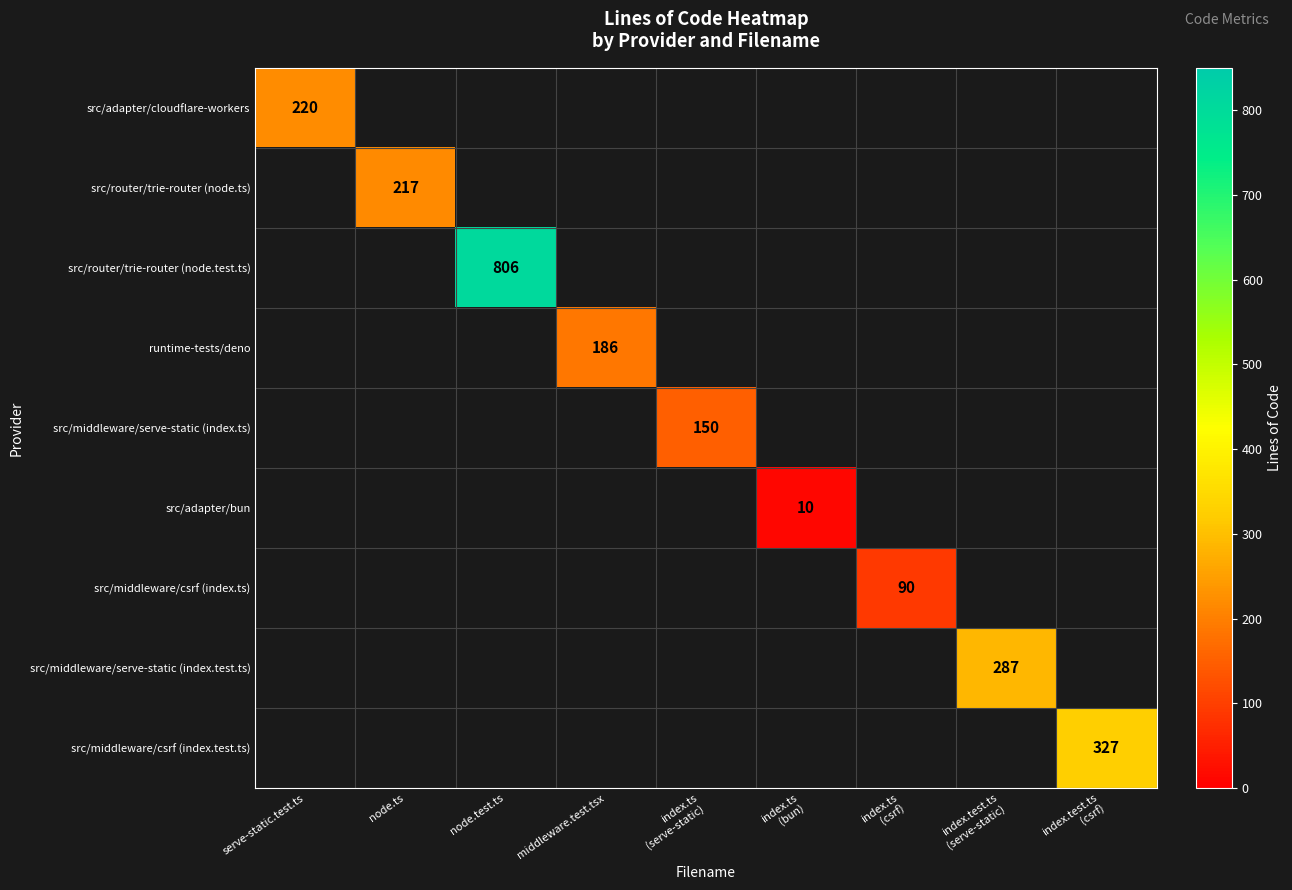

The src/adapter/cloudflare-workers series shows 302 at serve-static.test.ts. True or false?

False